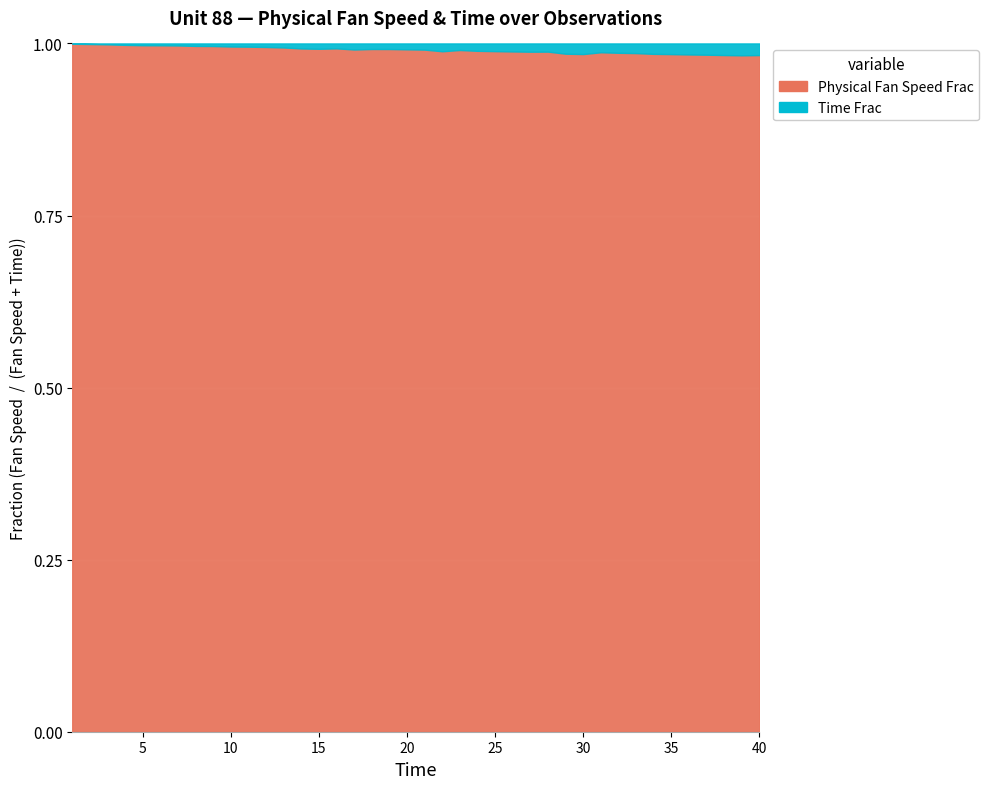

Which series has the largest total across all categories?

Physical Fan Speed